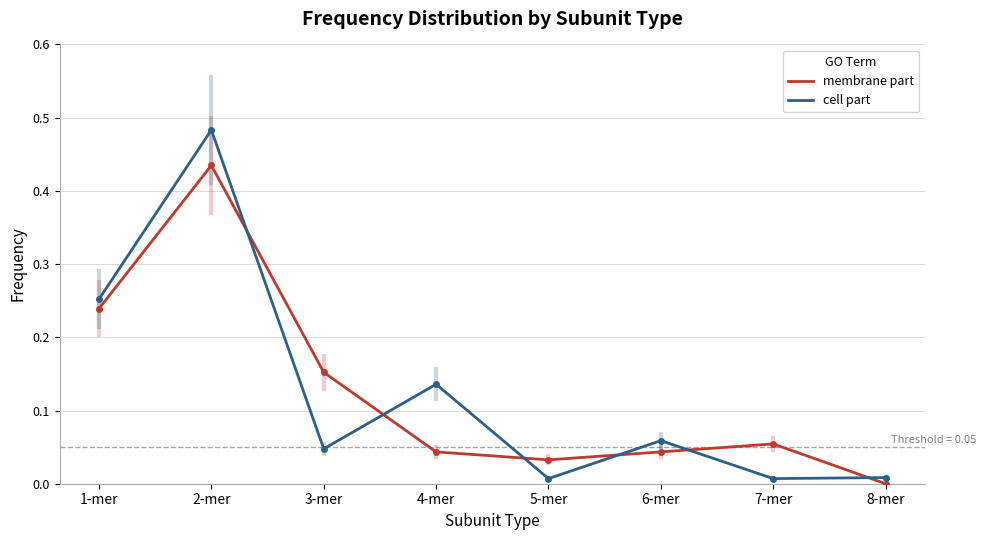

True or false: cell part has more than 0 points higher than both neighbors.

True